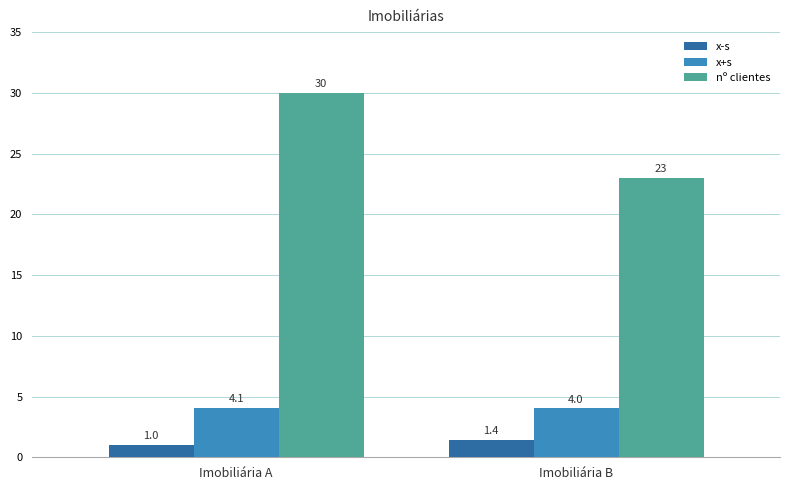

Reading left to right, list all the values displayed in this chart.

x-s: Imobiliária A=1.0	Imobiliária B=1.4
x+s: Imobiliária A=4.1	Imobiliária B=4.0
nº clientes: Imobiliária A=30.0	Imobiliária B=23.0